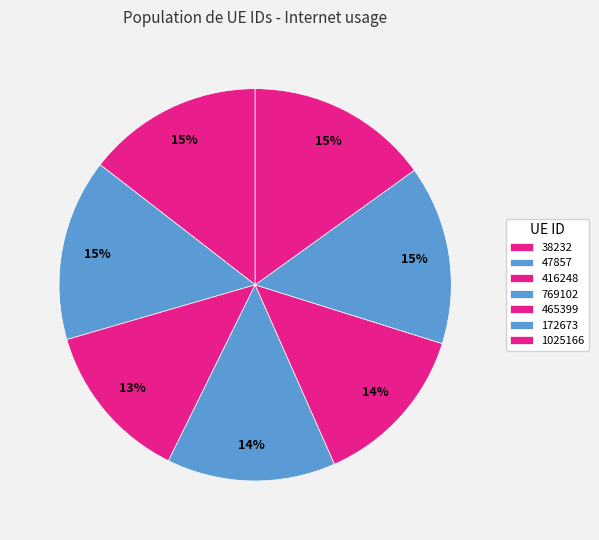

Count the number of slices in the pie.

7